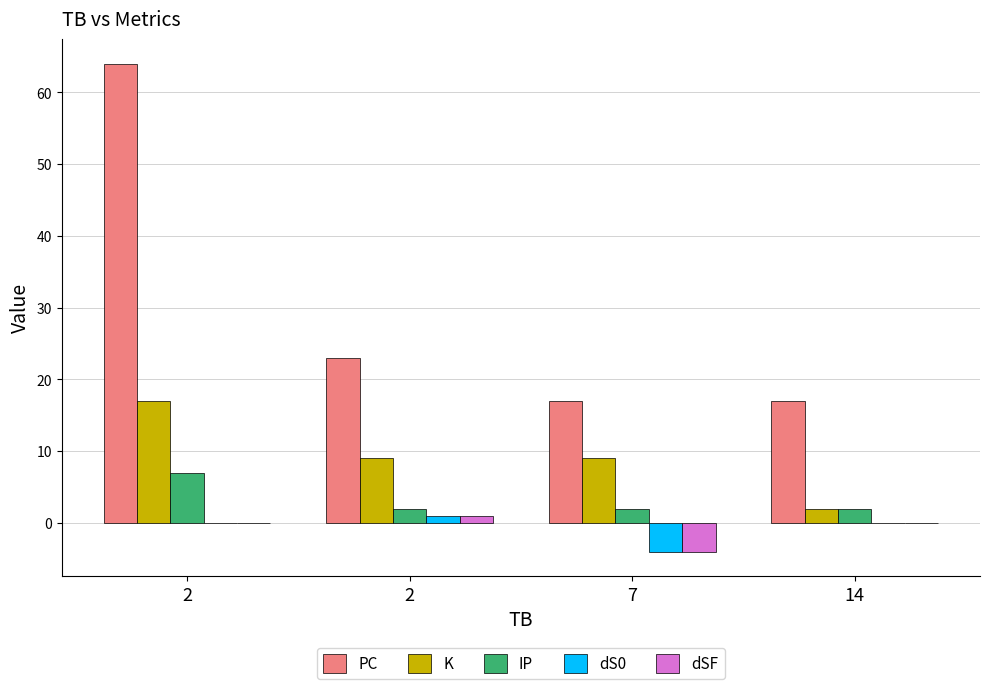

Count the K values in the range 9 to 17.

3